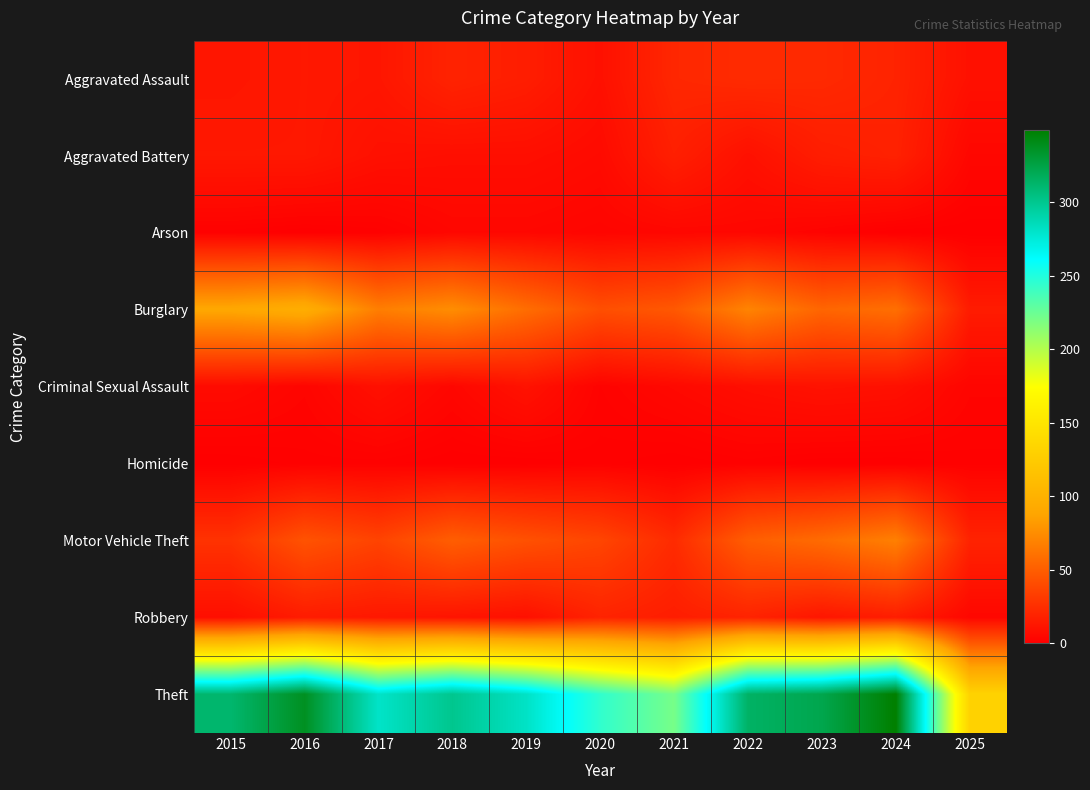

What is the spread (max minus min) of values at 2018?

300